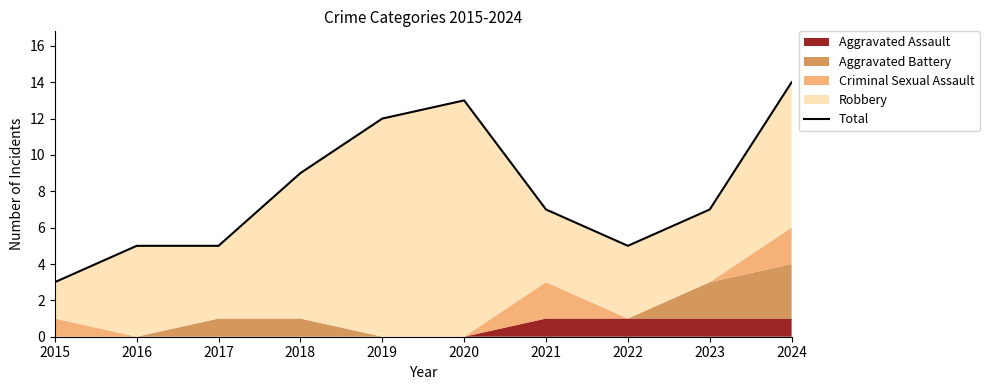

Is it true that the value at 2015 is 4?

False